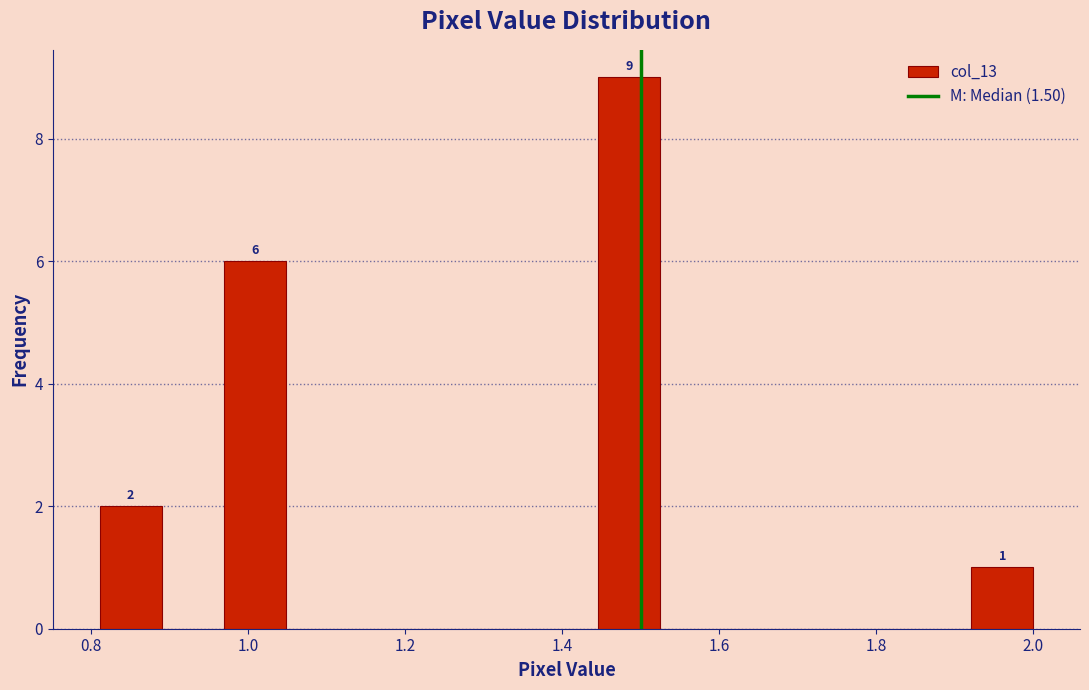

Read against the x-axis, roughly where is the centre of the tallest bar?

1.48